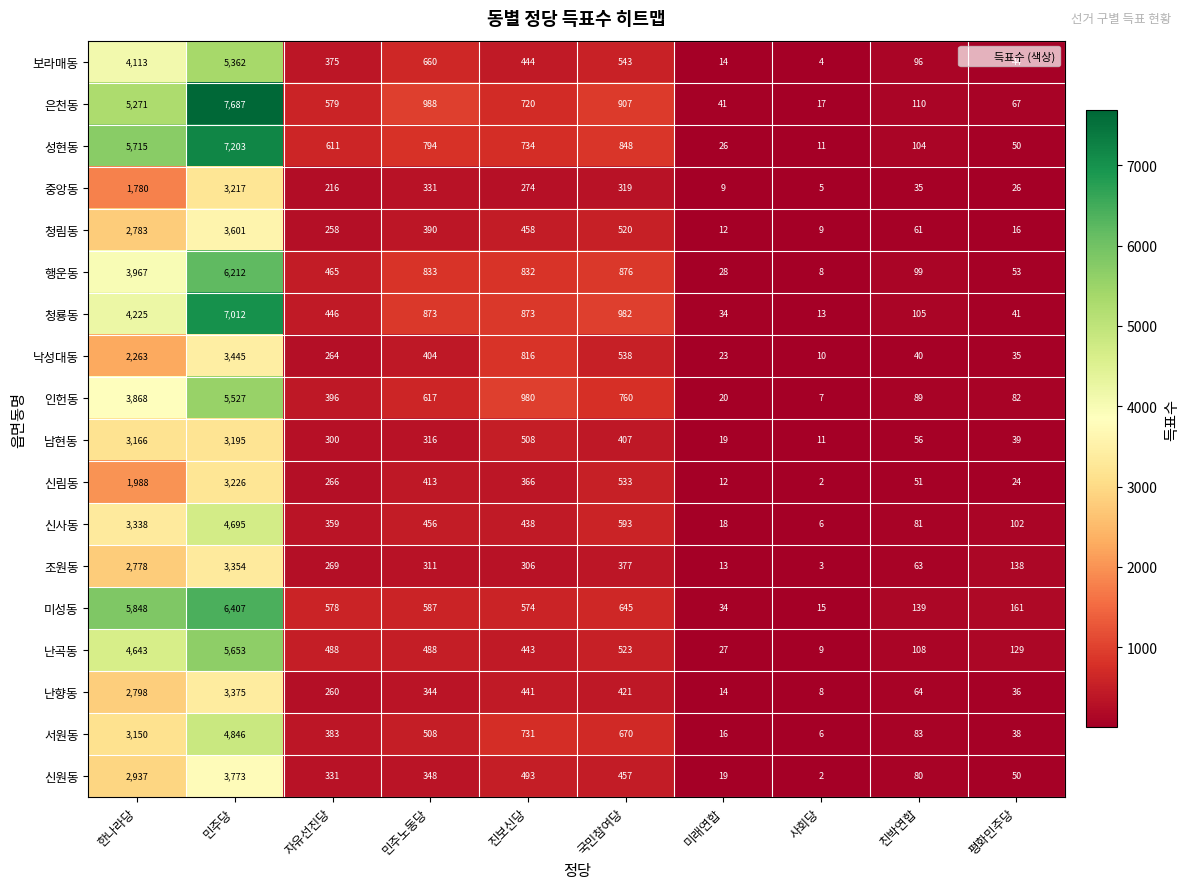

Count the number of data series in this chart.

18